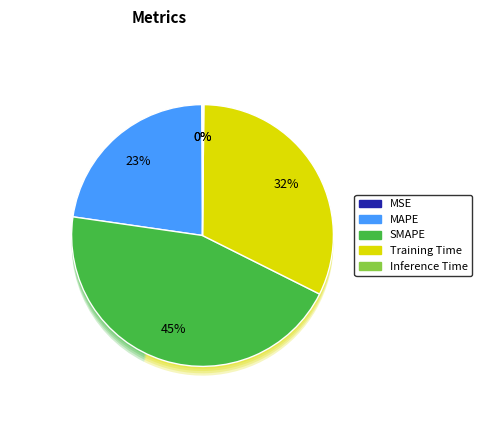

Which category has the biggest portion of the pie?

SMAPE